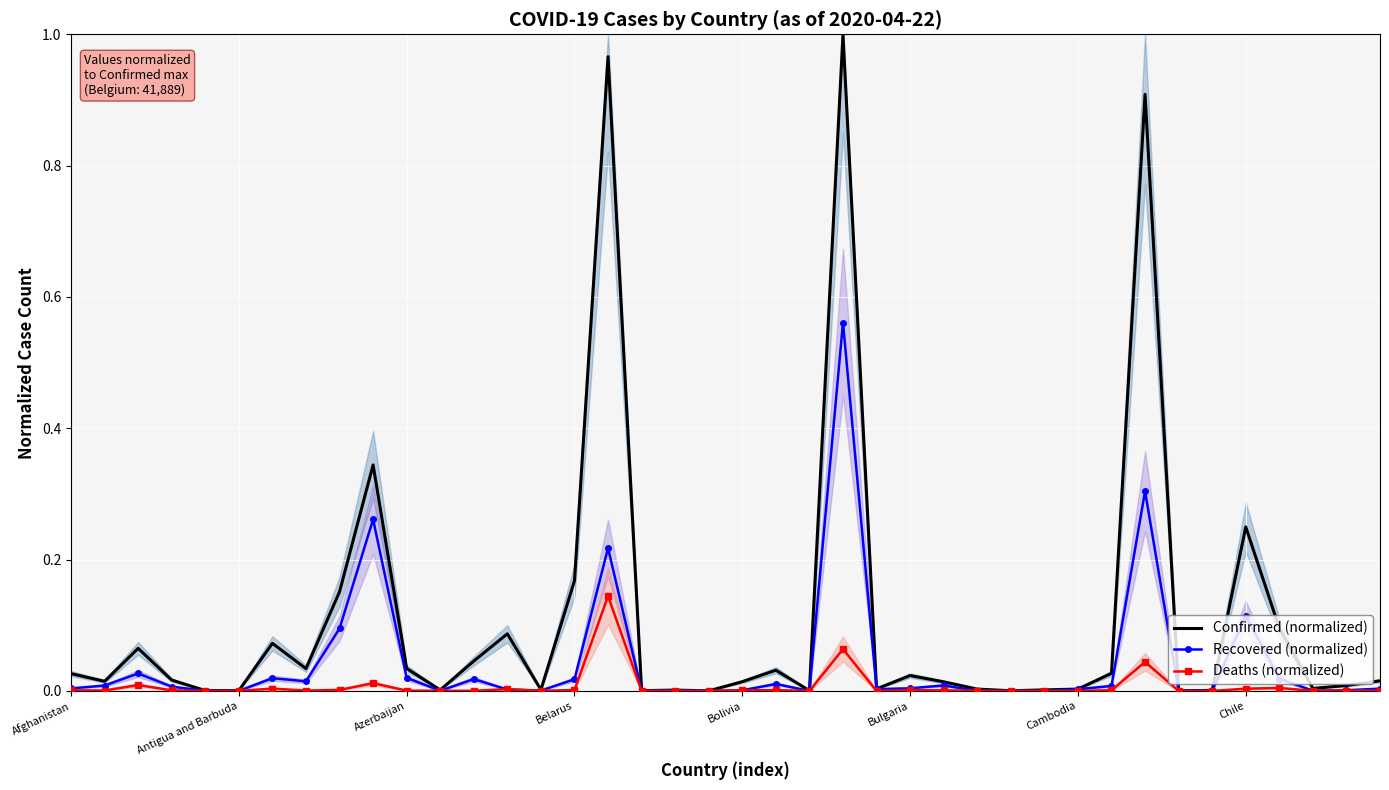

Reading left to right, what are all the values shown in this chart?

Confirmed (normalized): 0.0	0.0	0.1	0.0	0.0	0.0	0.1	0.0	0.2	0.3	0.0	0.0	0.0	0.1	0.0	0.2	1.0	0.0	0.0	0.0	0.0	0.0	0.0	1.0	0.0	0.0	0.0	0.0	0.0	0.0	0.0	0.0	0.9	0.0	0.0	0.2	0.1	0.0	0.0	0.0
Recovered (normalized): 0.0	0.0	0.0	0.0	0.0	0.0	0.0	0.0	0.1	0.3	0.0	0.0	0.0	0.0	0.0	0.0	0.2	0.0	0.0	0.0	0.0	0.0	0.0	0.6	0.0	0.0	0.0	0.0	0.0	0.0	0.0	0.0	0.3	0.0	0.0	0.1	0.0	0.0	0.0	0.0
Deaths (normalized): 0.0	0.0	0.0	0.0	0.0	0.0	0.0	0.0	0.0	0.0	0.0	0.0	0.0	0.0	0.0	0.0	0.1	0.0	0.0	0.0	0.0	0.0	0.0	0.1	0.0	0.0	0.0	0.0	0.0	0.0	0.0	0.0	0.0	0.0	0.0	0.0	0.0	0.0	0.0	0.0